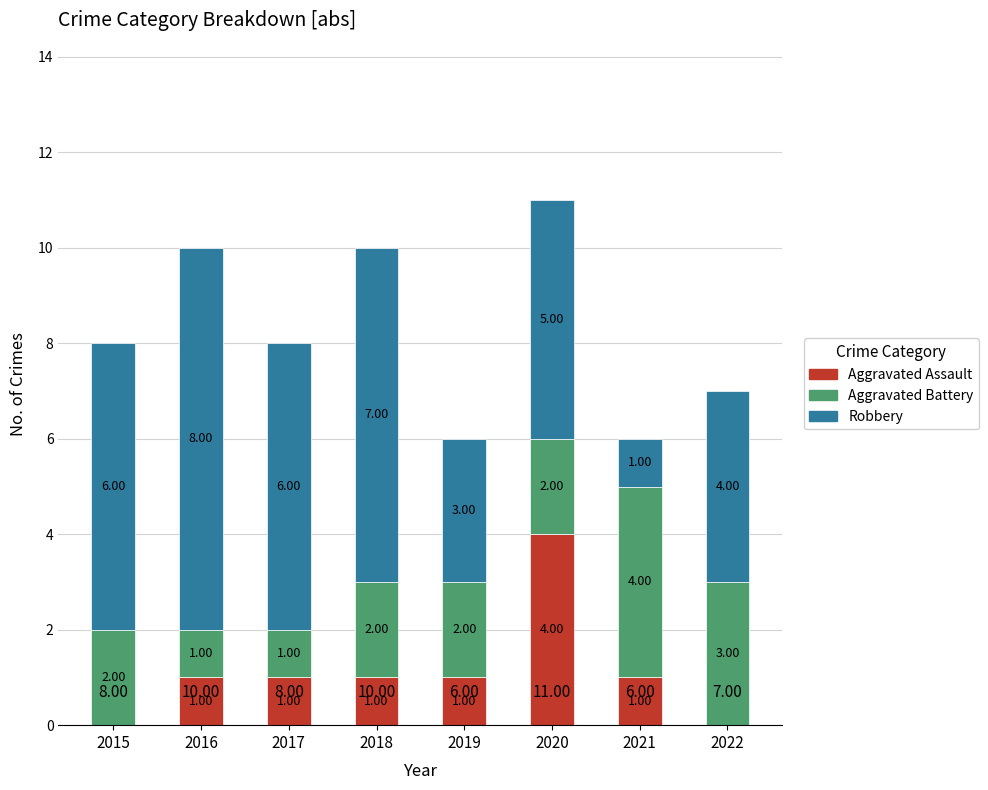

What is the total value across all series at 2017?

8